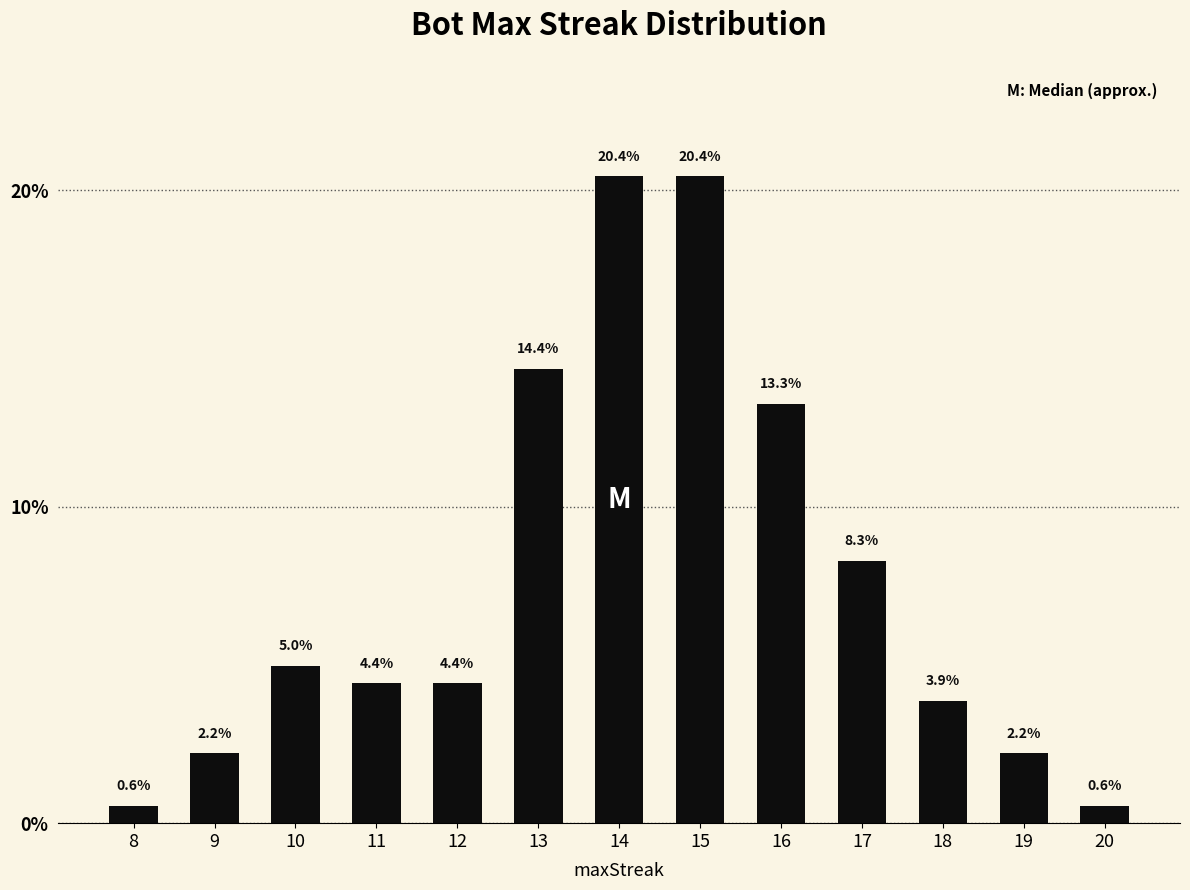

Does the chart contain stacked bars?

No